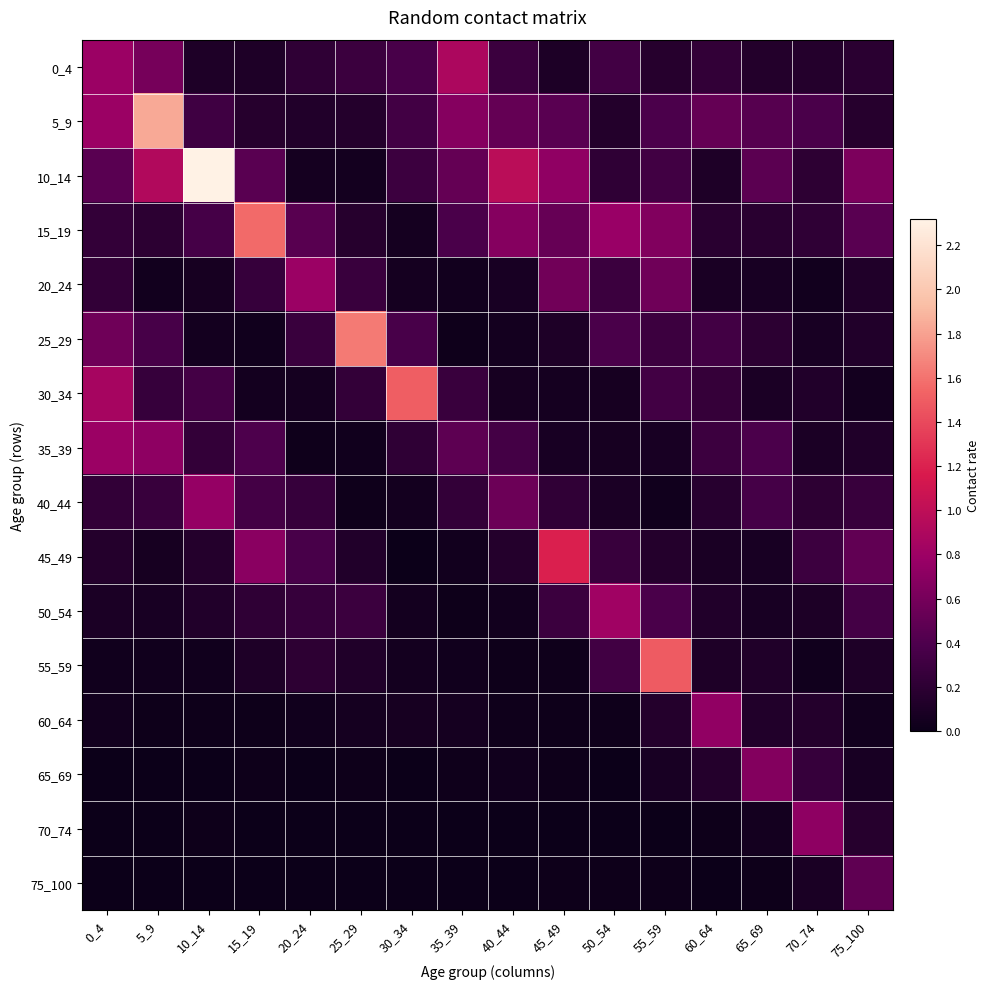

Count the number of categories in the chart.

16